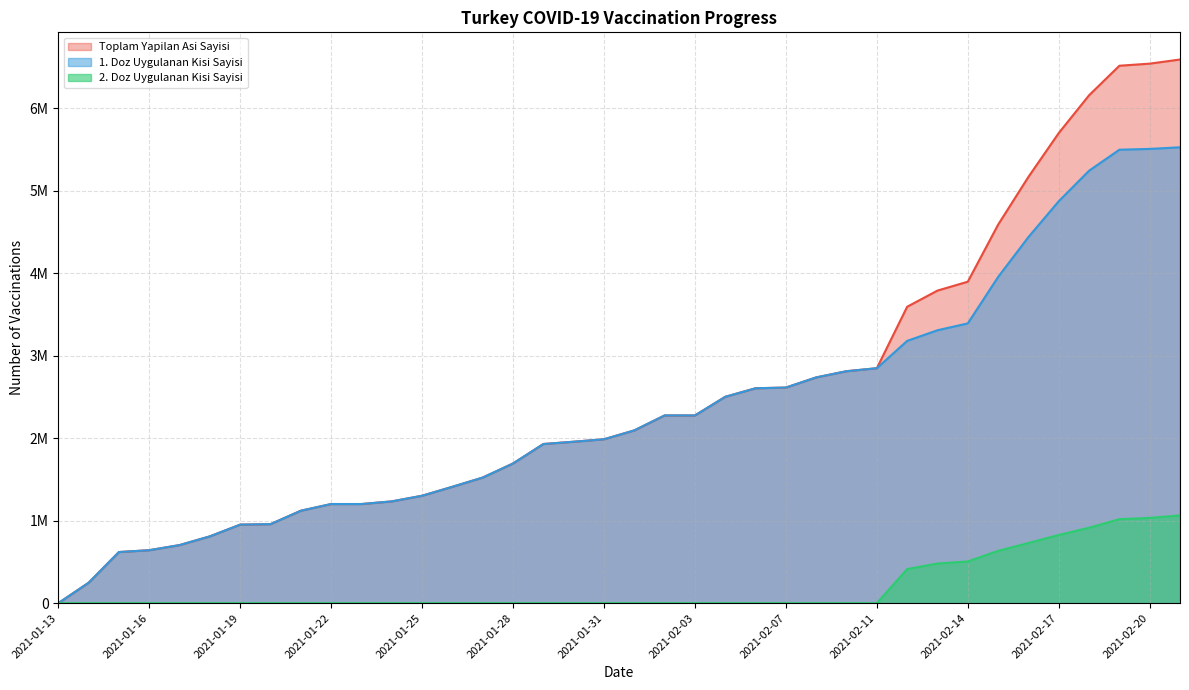

Is the value of 1. Doz Uygulanan Kisi Sayisi at 2021-01-20 greater than the value of Toplam Yapilan Asi Sayisi at 2021-02-07?

No